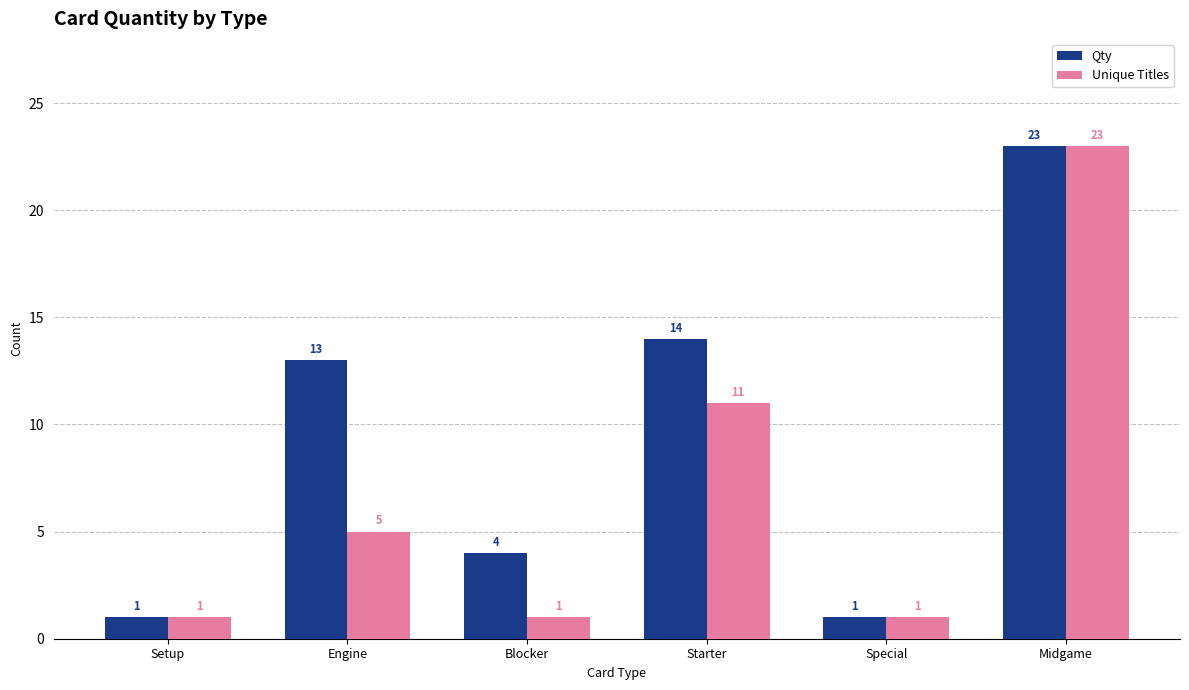

At which category is the sum across all series the highest?

Midgame